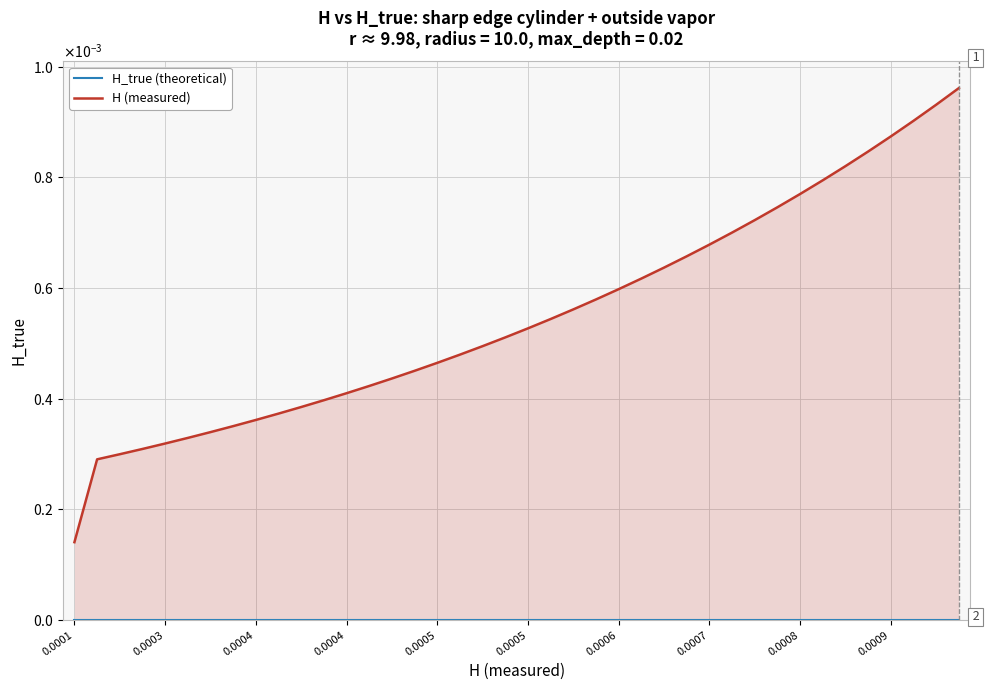

True or false: H_true (theoretical) has a value of 0.0 at 0.0008.

False